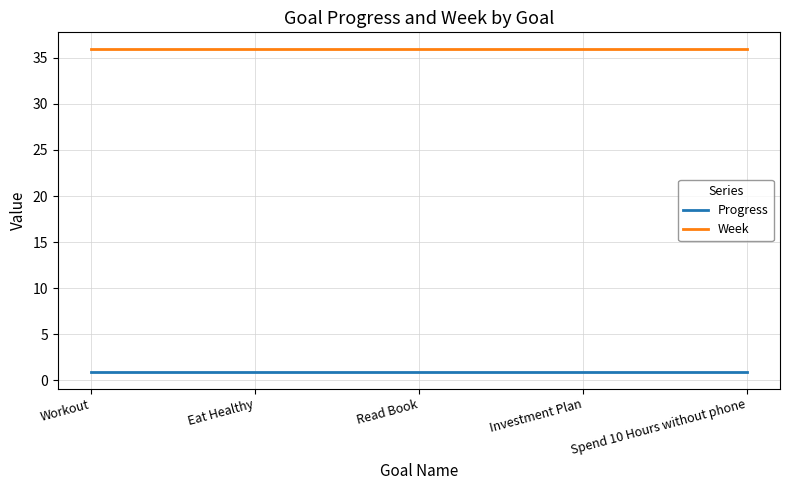

True or false: Week and Progress intersect in this chart.

False